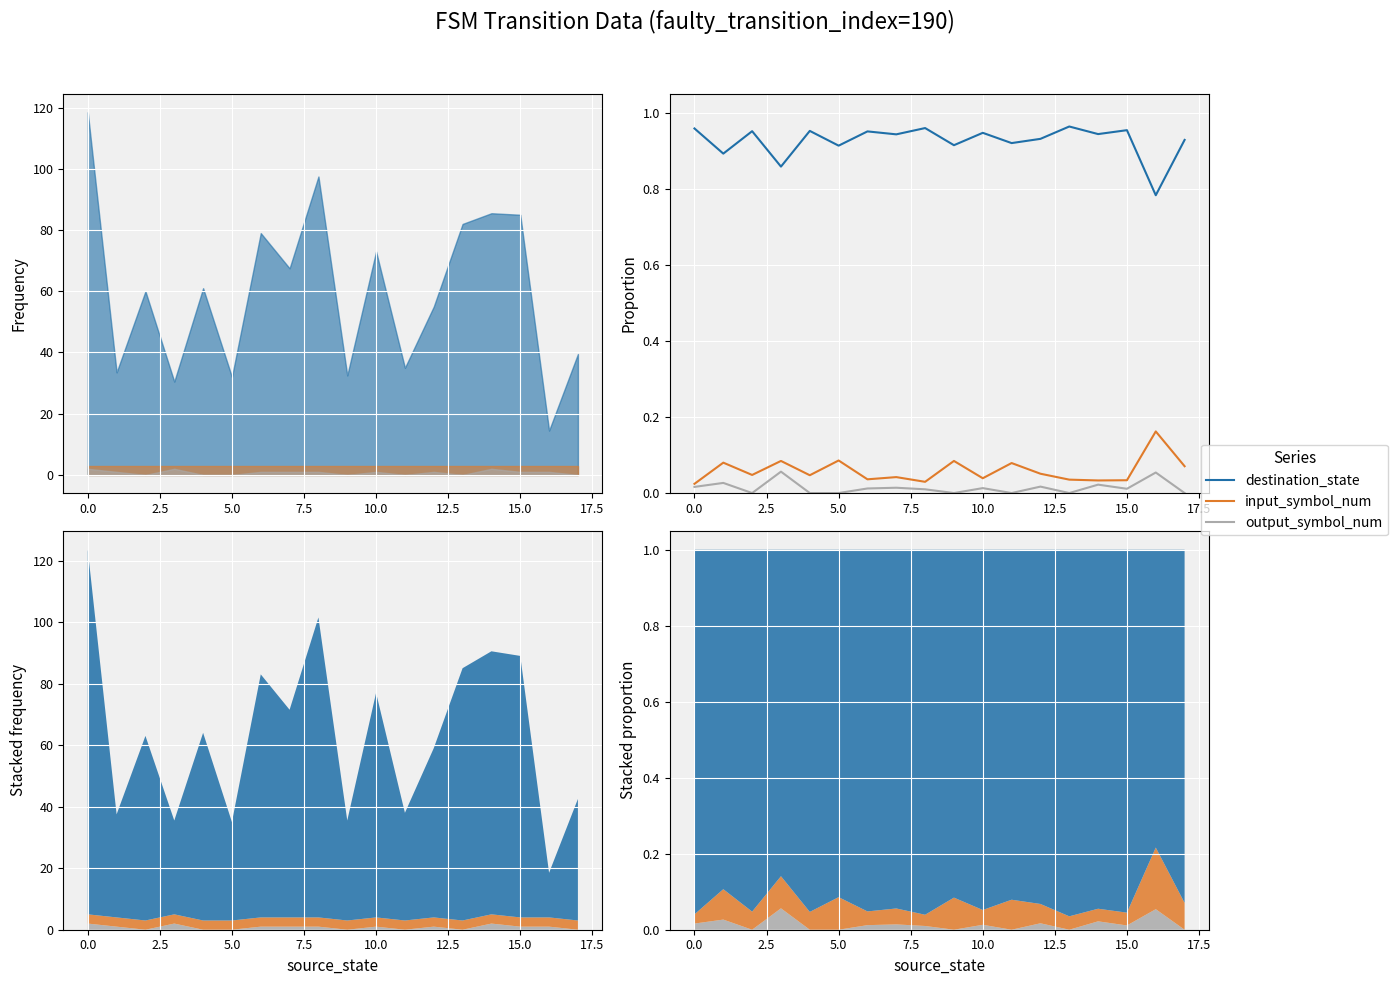

The value of output_symbol_num at 12.5 is 0.0. True or false?

True